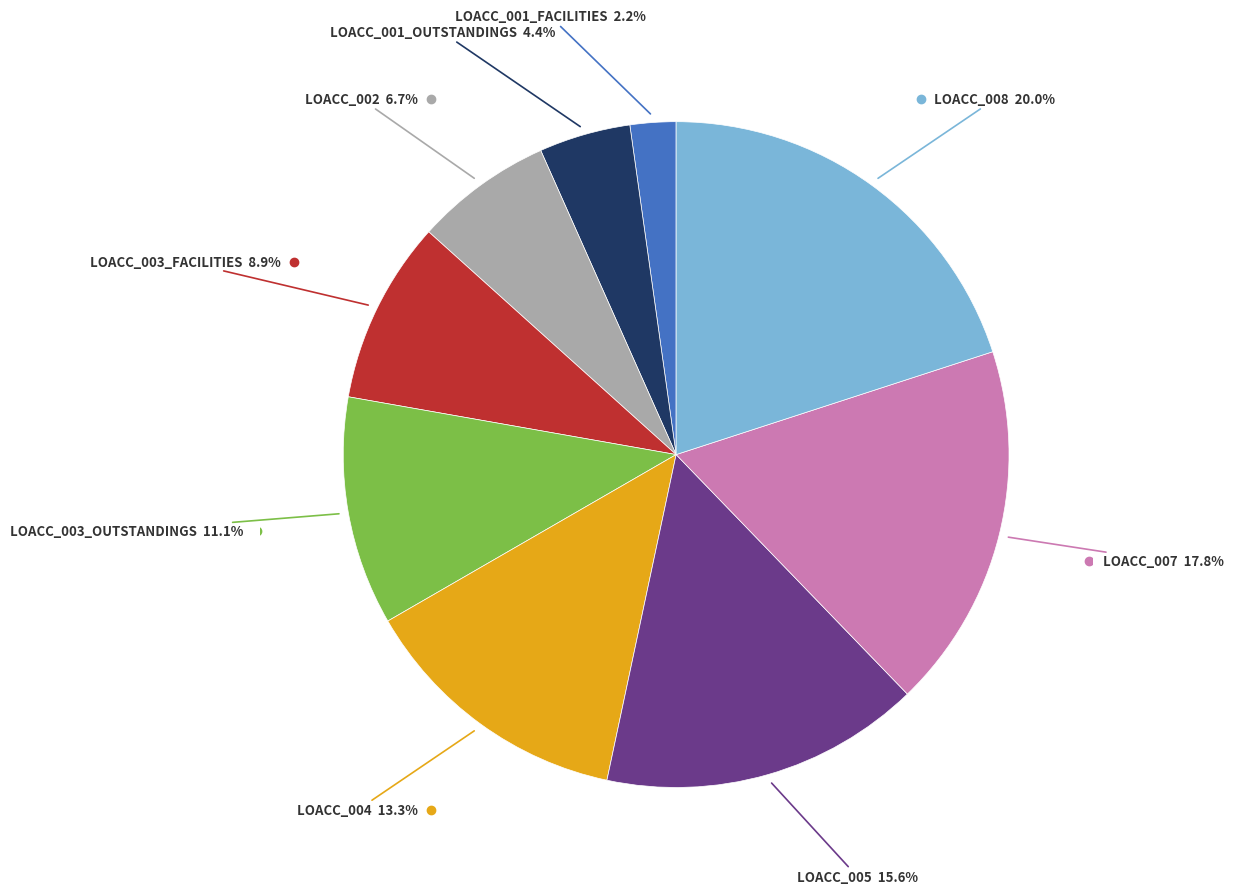

Is there a majority slice in this chart?

No